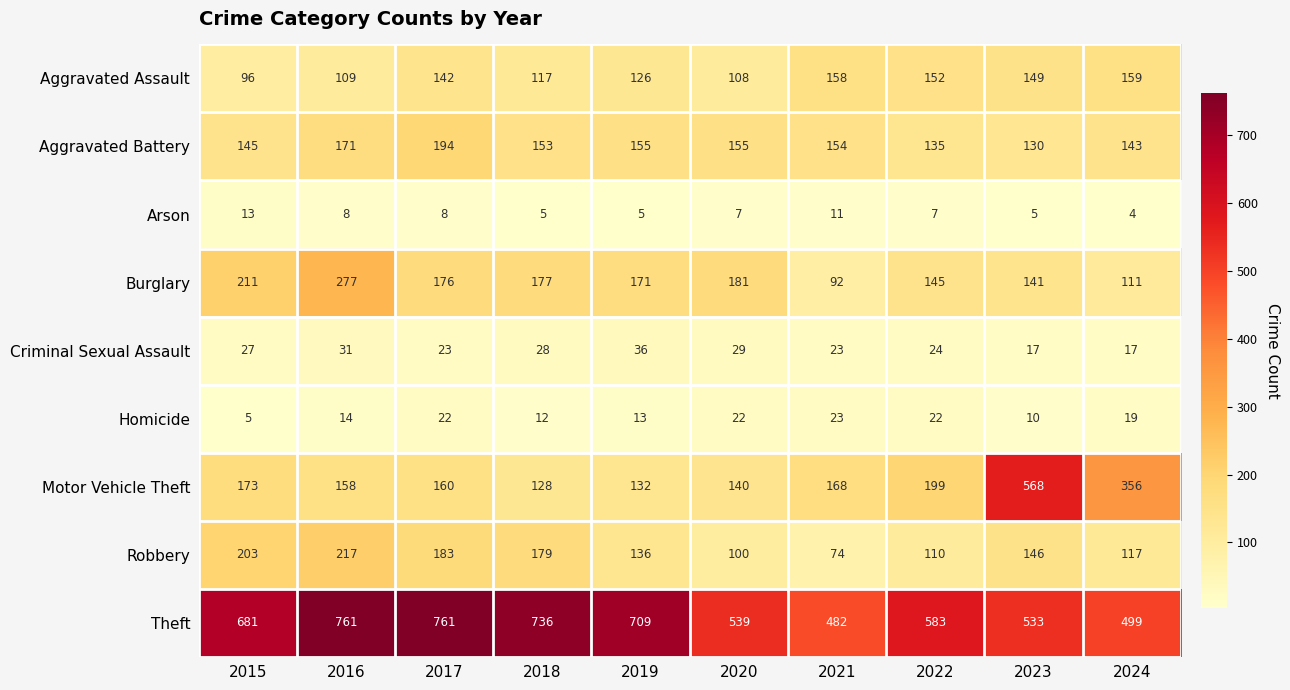

At 2024, list the series in order from largest to smallest.

Theft, Motor Vehicle Theft, Aggravated Assault, Aggravated Battery, Robbery, Burglary, Homicide, Criminal Sexual Assault, Arson